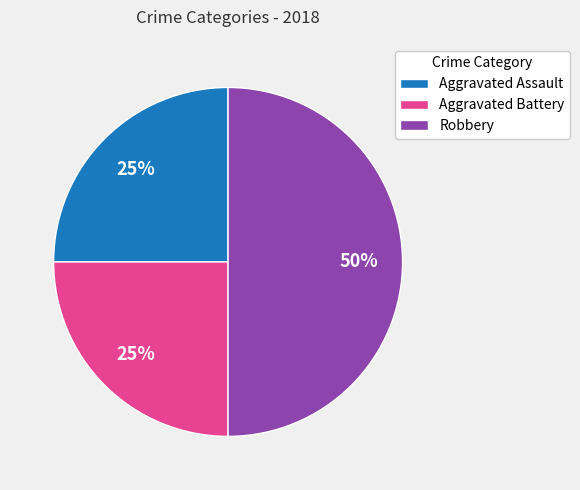

Do Aggravated Assault and Robbery together represent more than half of the pie?

Yes